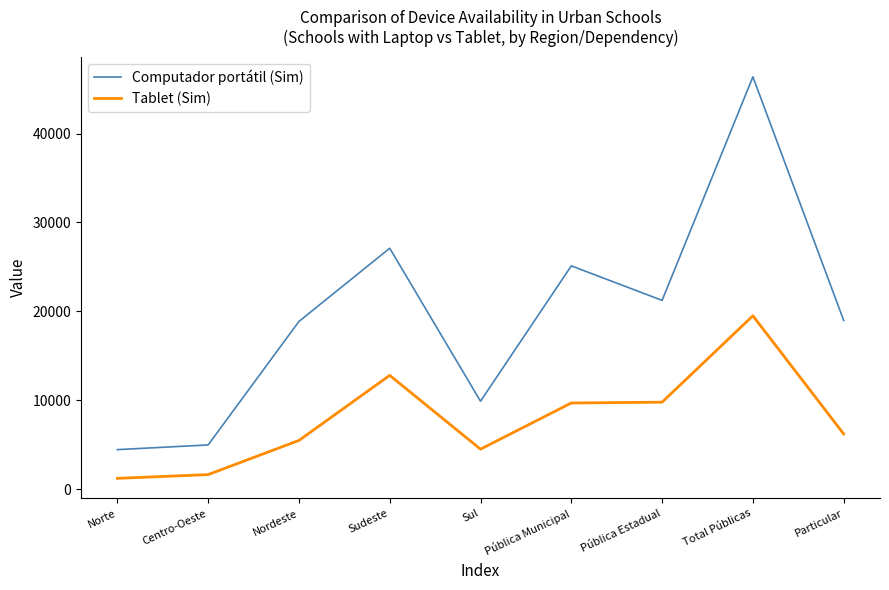

True or false: Computador portátil (Sim) and Tablet (Sim) cross at least once.

False